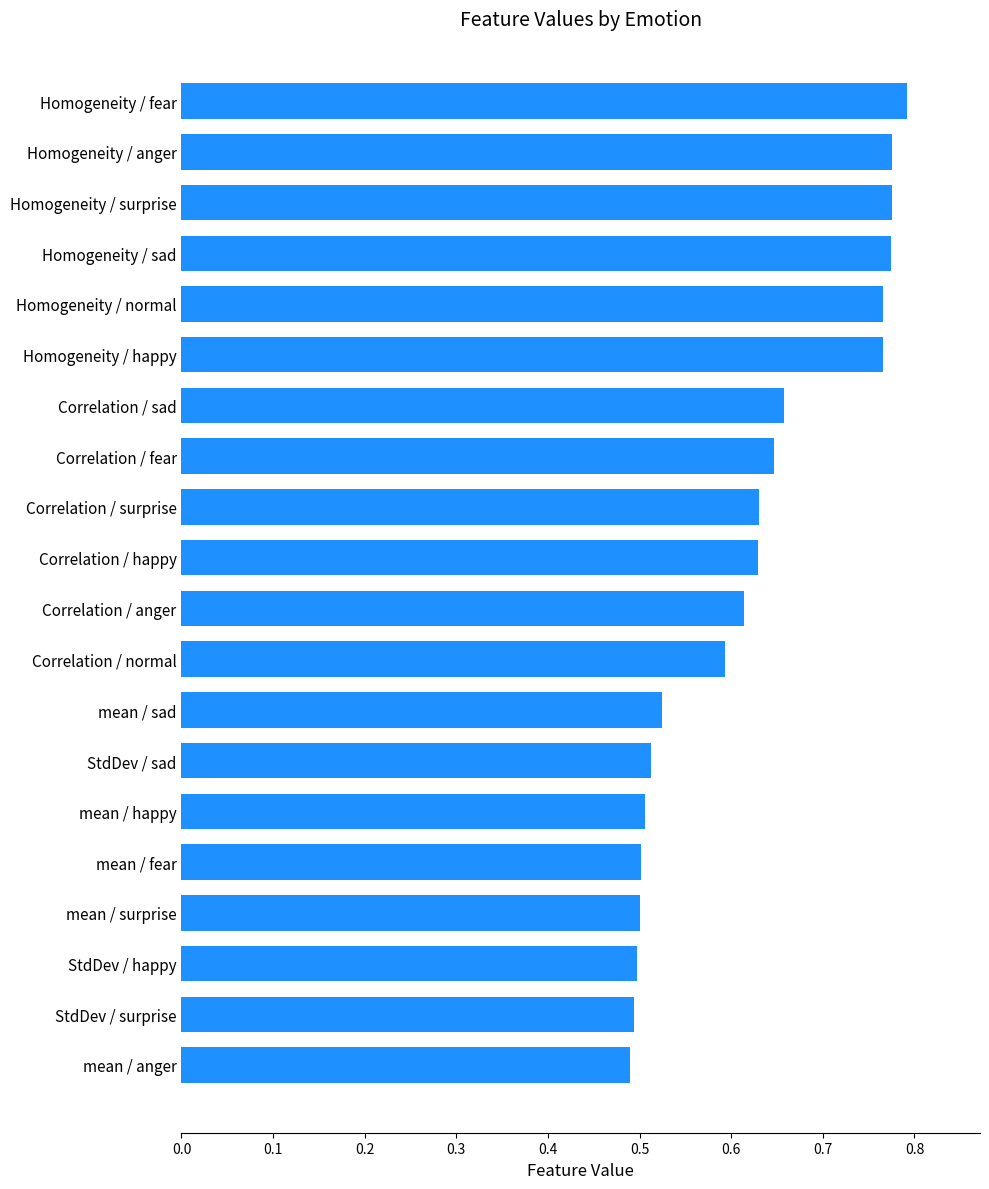

True or false: the data shows 1.0 at Homogeneity / happy.

False